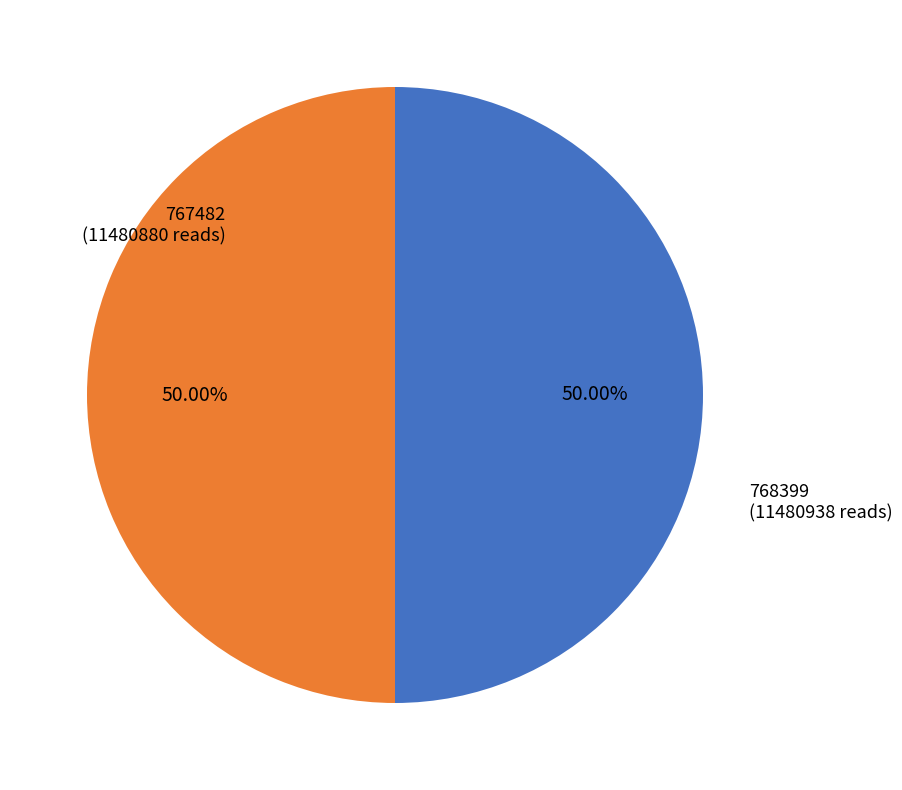

To the nearest percent, what percentage of the pie is 768399?

50%